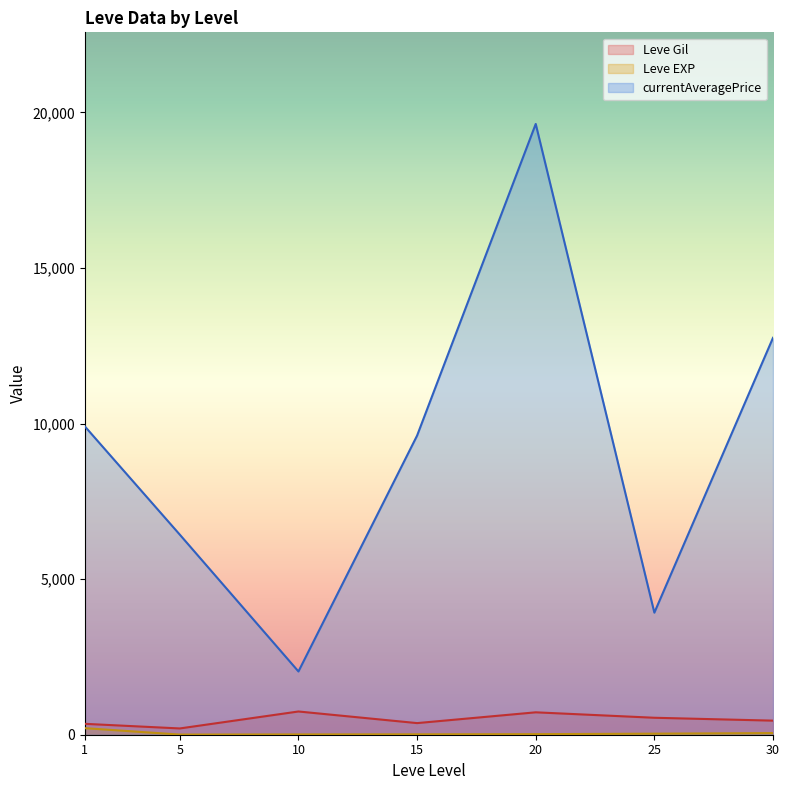

What is the value of the Leve EXP point at the 2nd from the left?

1